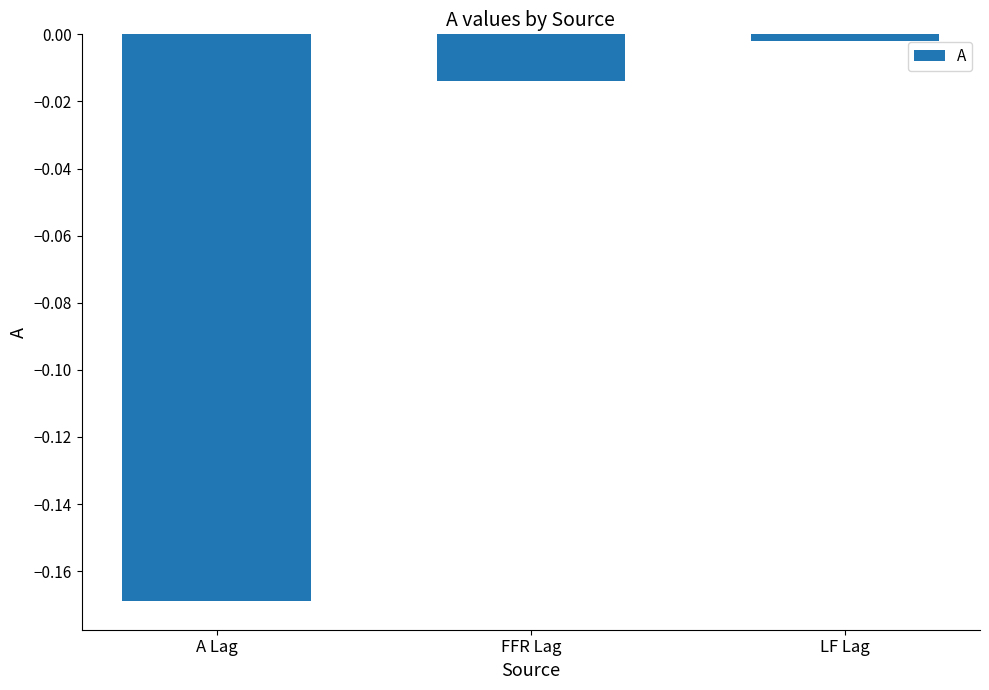

What is the average value?

-0.1